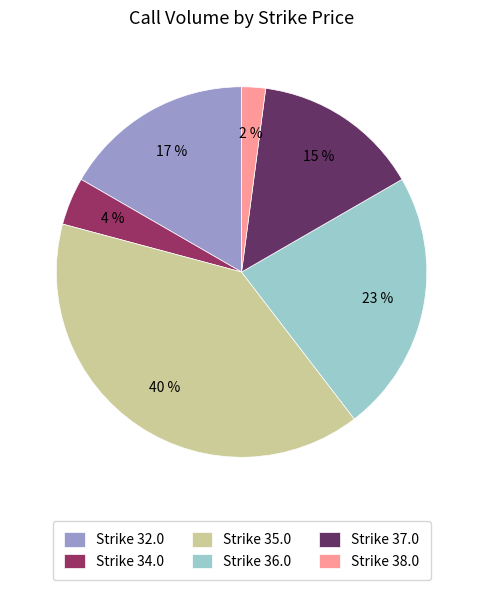

Is there a majority slice in this chart?

No